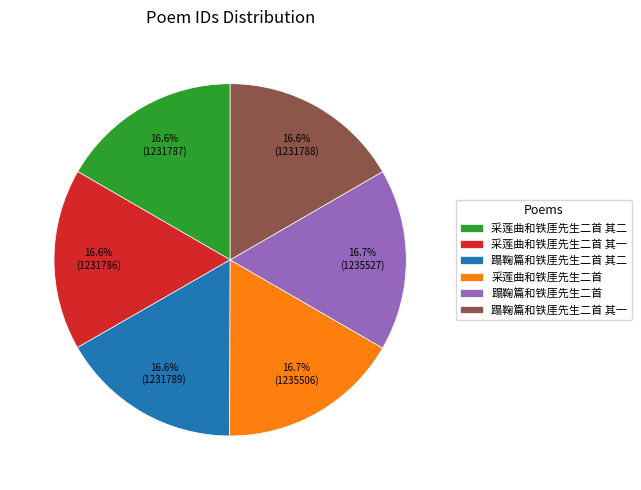

How many slices are in this pie chart?

6